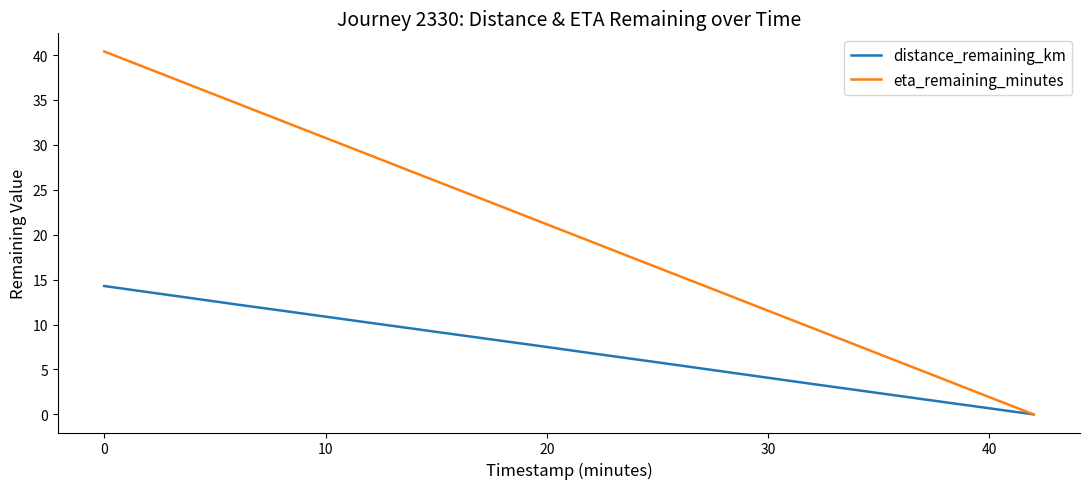

Count the number of data series in this chart.

2